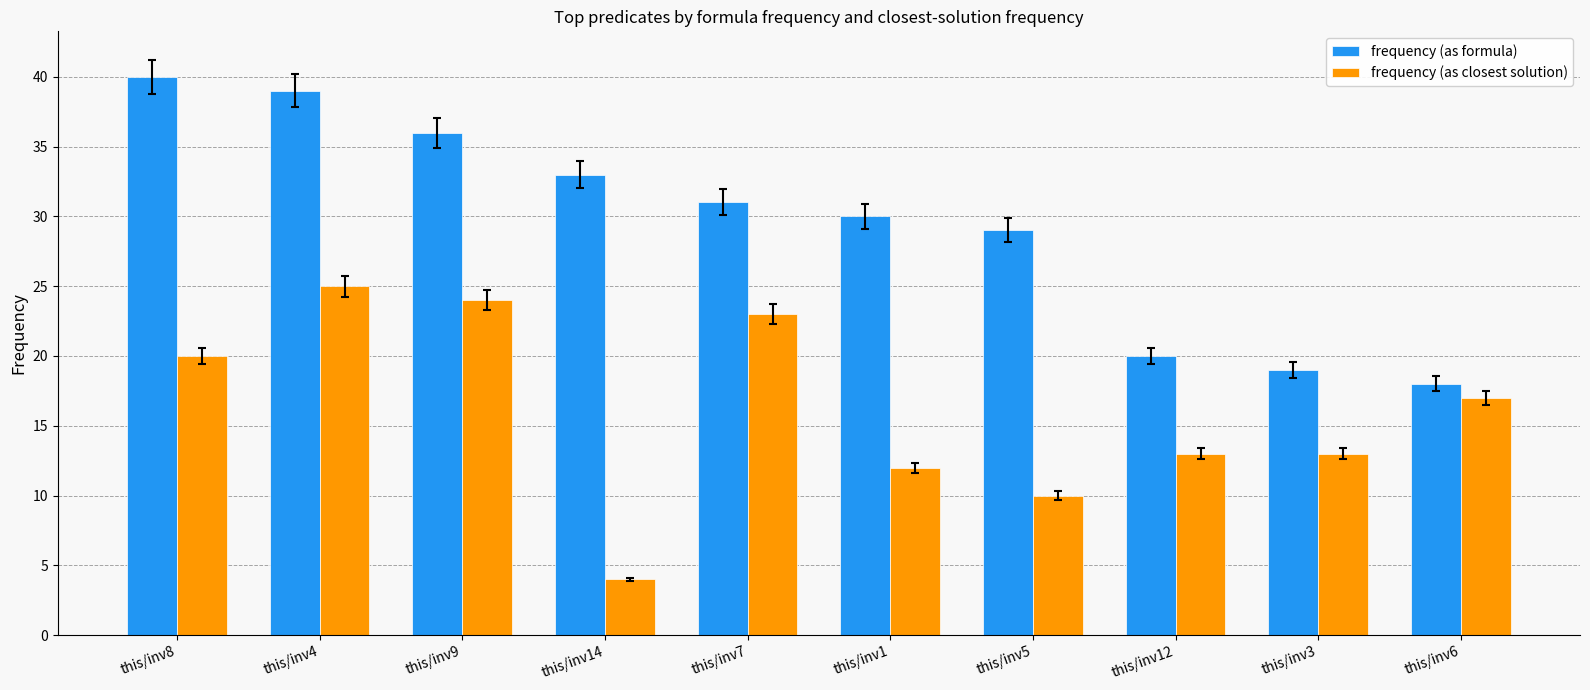

How many distinct data groups are displayed?

2